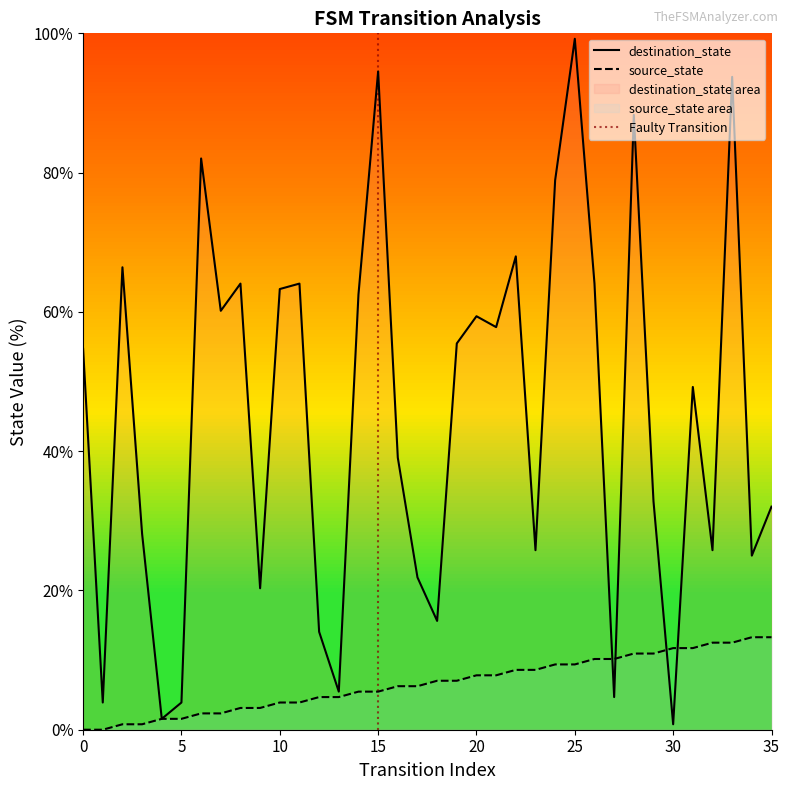

What is the value of the destination_state point at the 31st from the left?

0.8